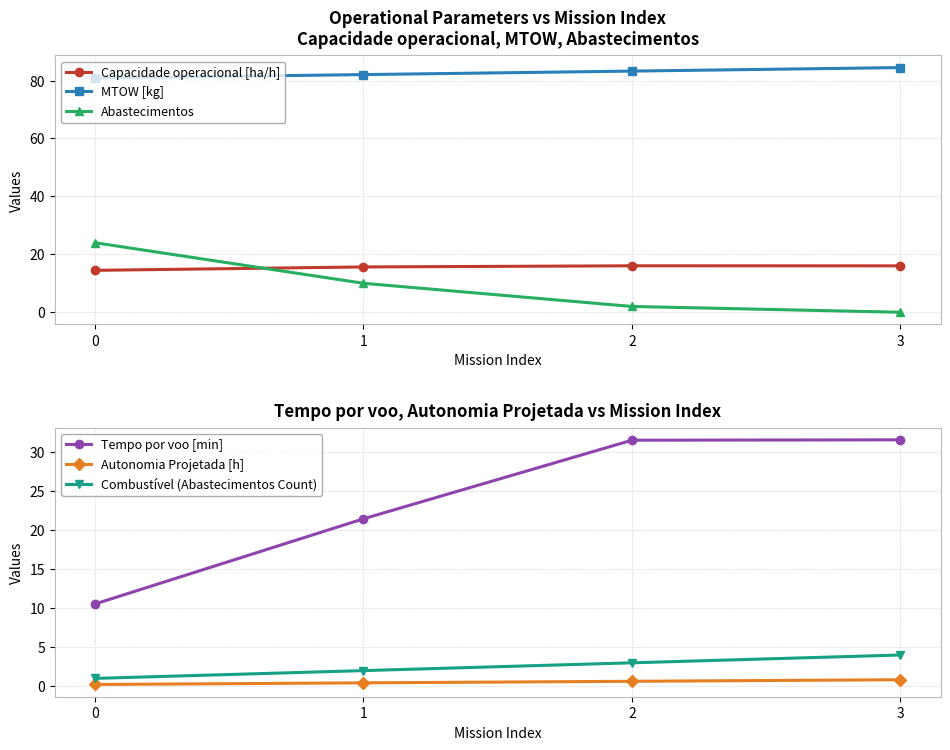

What is the difference between the Abastecimentos values at 2 and 1?

8.0